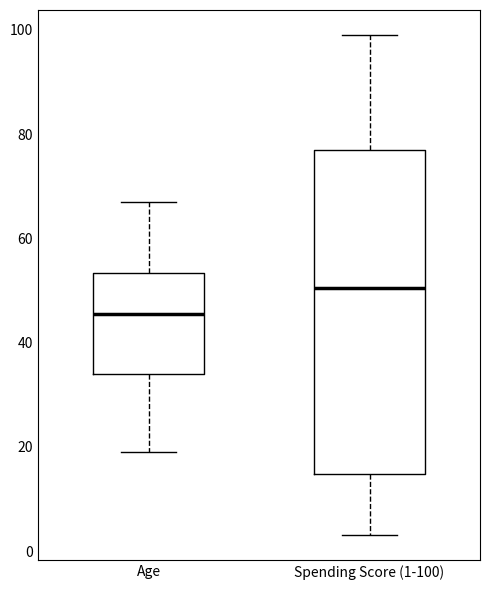

Which box has the highest median line?

Spending Score (1-100)